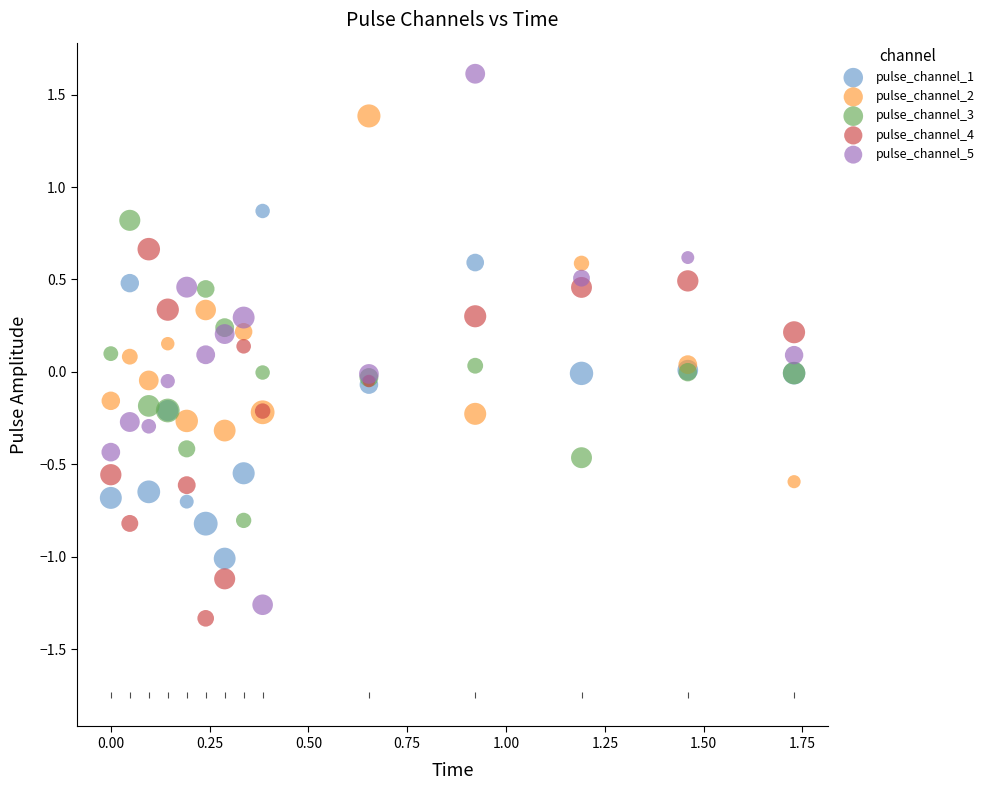

What are all the series names shown in the legend?

pulse_channel_1, pulse_channel_2, pulse_channel_3, pulse_channel_4, pulse_channel_5